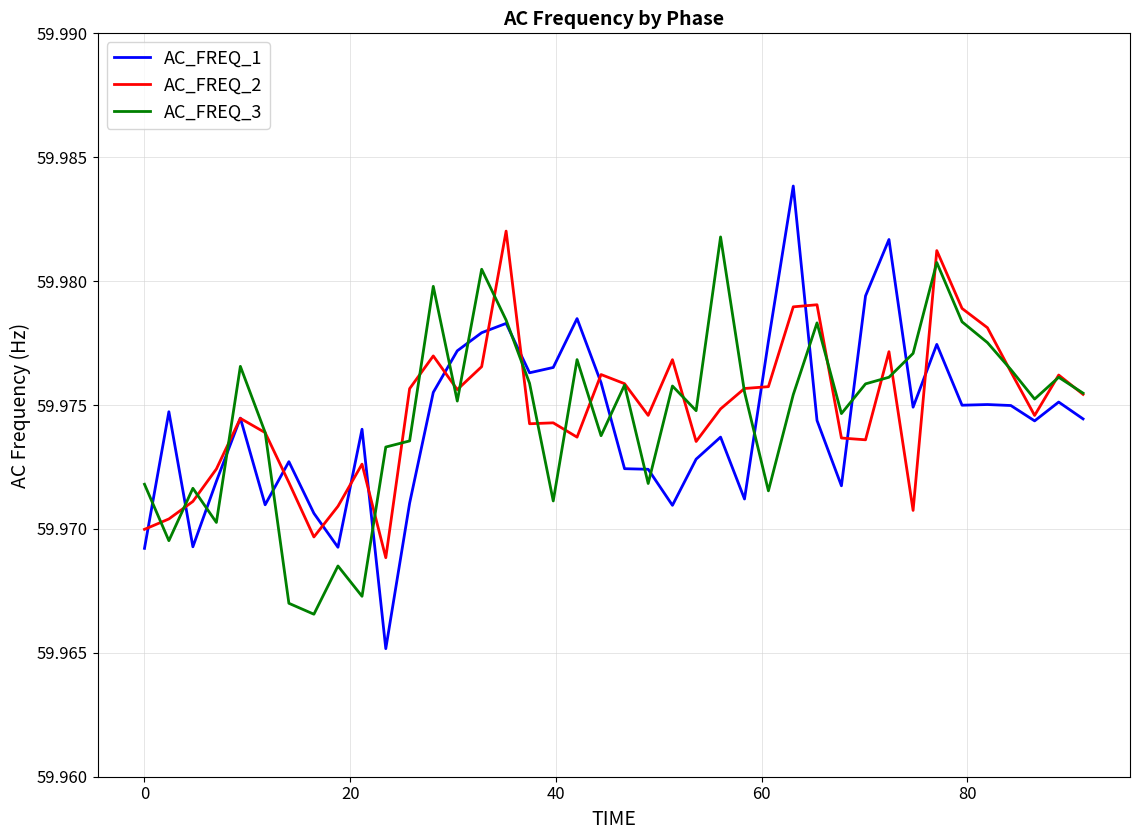

Which series has the largest range (max minus min)?

AC_FREQ_1